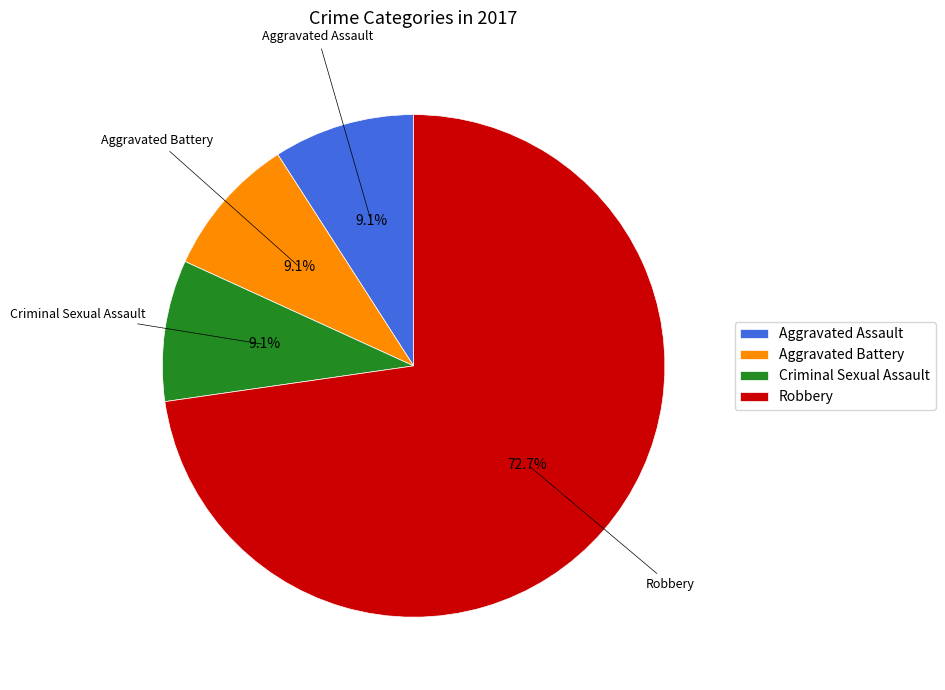

What percentage is the Criminal Sexual Assault slice, to the nearest percent?

9%